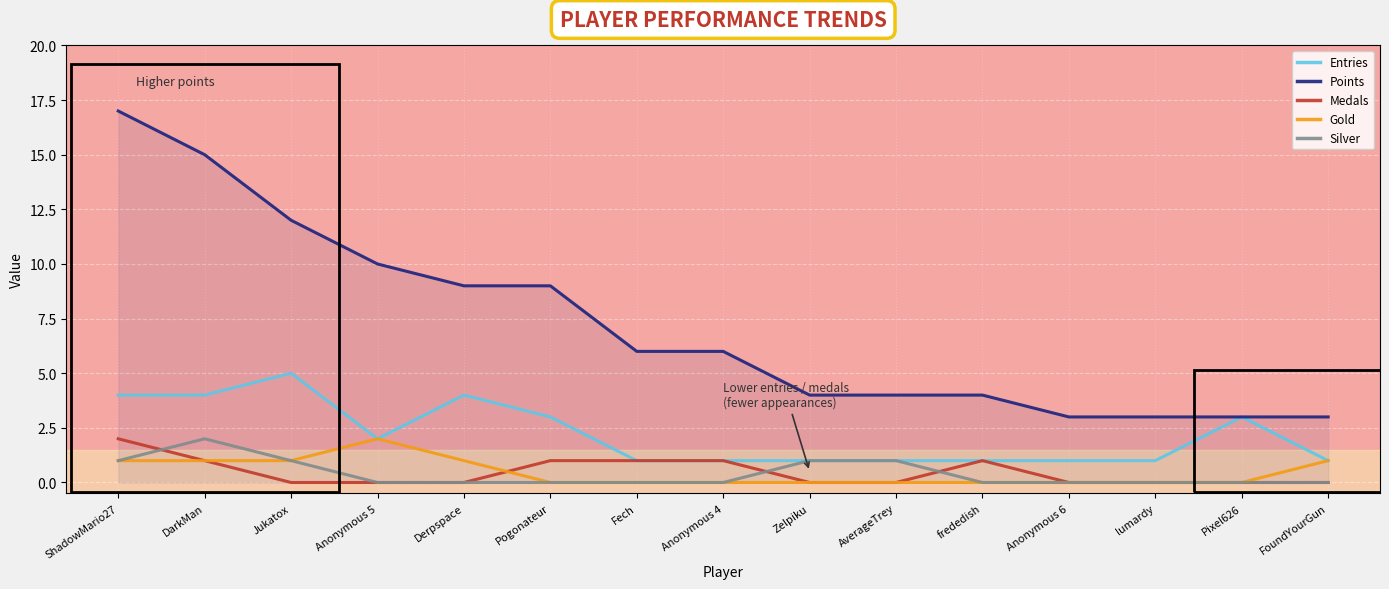

What position from the right is Zelpiku?

7